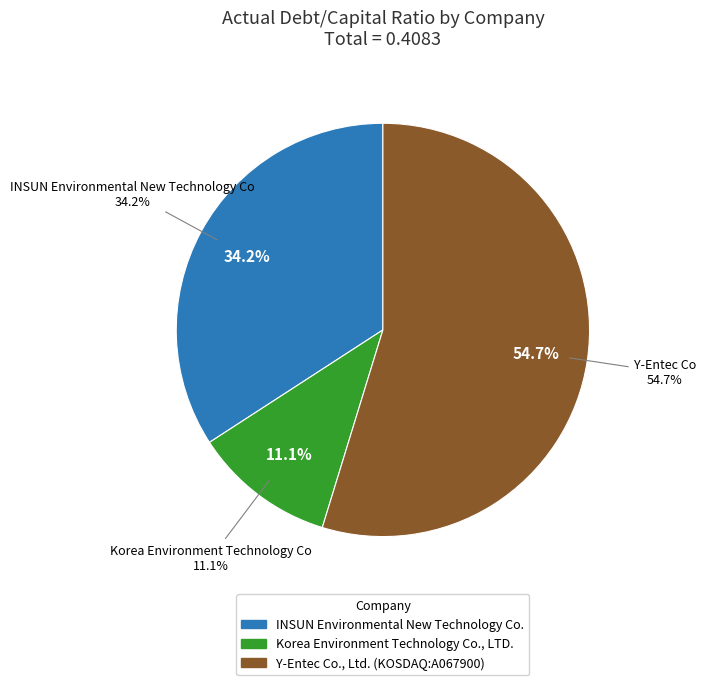

To the nearest percent, what portion does Korea Environment Technology Co., LTD. represent?

11%